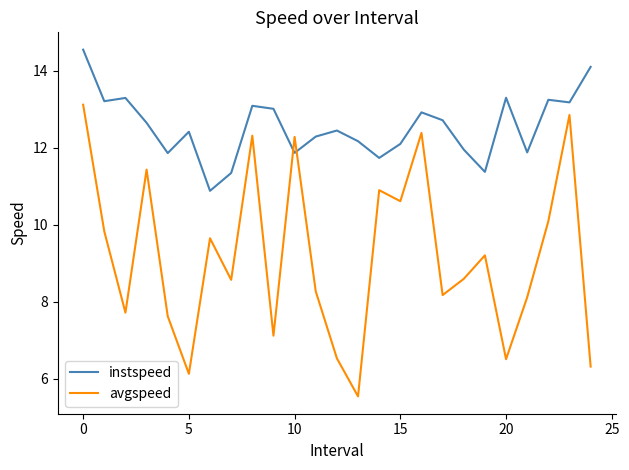

After their last crossing, which series has the higher values: avgspeed or instspeed?

instspeed